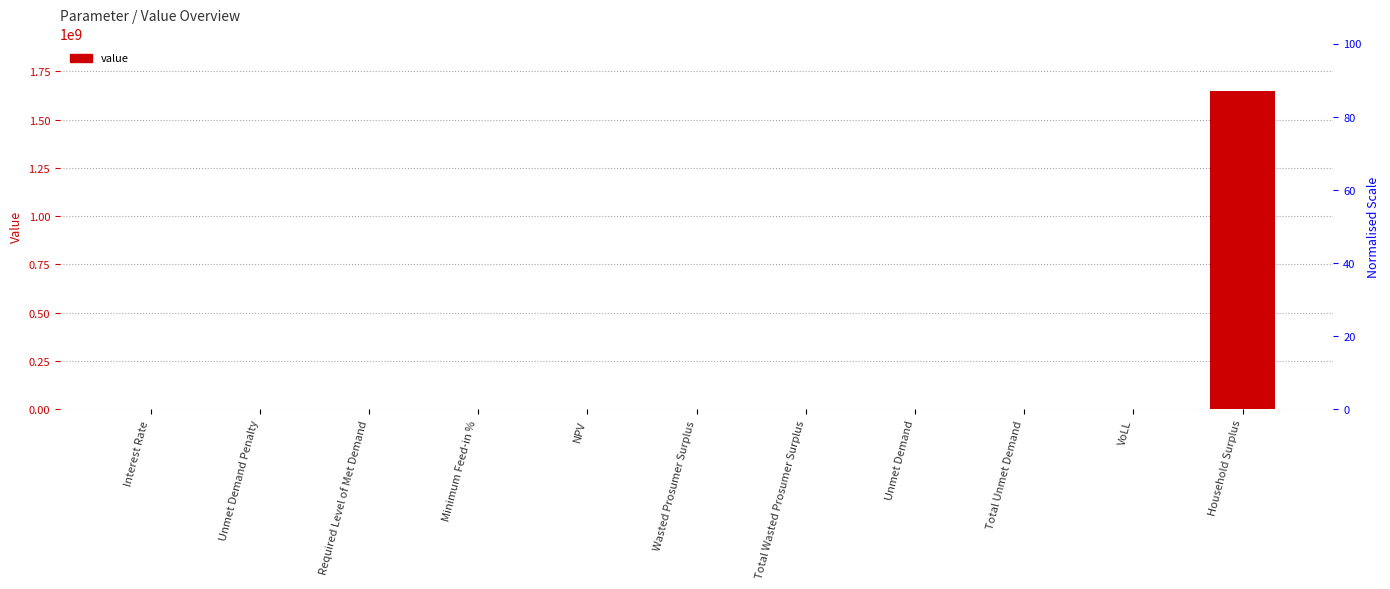

List the labels in order of value, smallest first.

Unmet Demand Penalty, Required Level of Met Demand, Interest Rate, Minimum Feed-in %, VoLL, Unmet Demand, Total Unmet Demand, Wasted Prosumer Surplus, Total Wasted Prosumer Surplus, NPV, Household Surplus